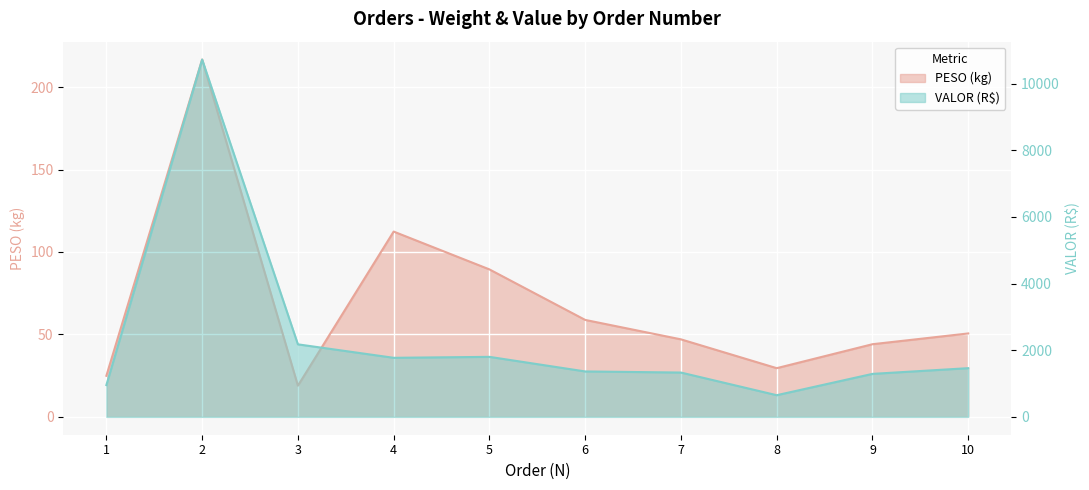

Is the value of VALOR at 4 greater than the value of PESO at 10?

Yes